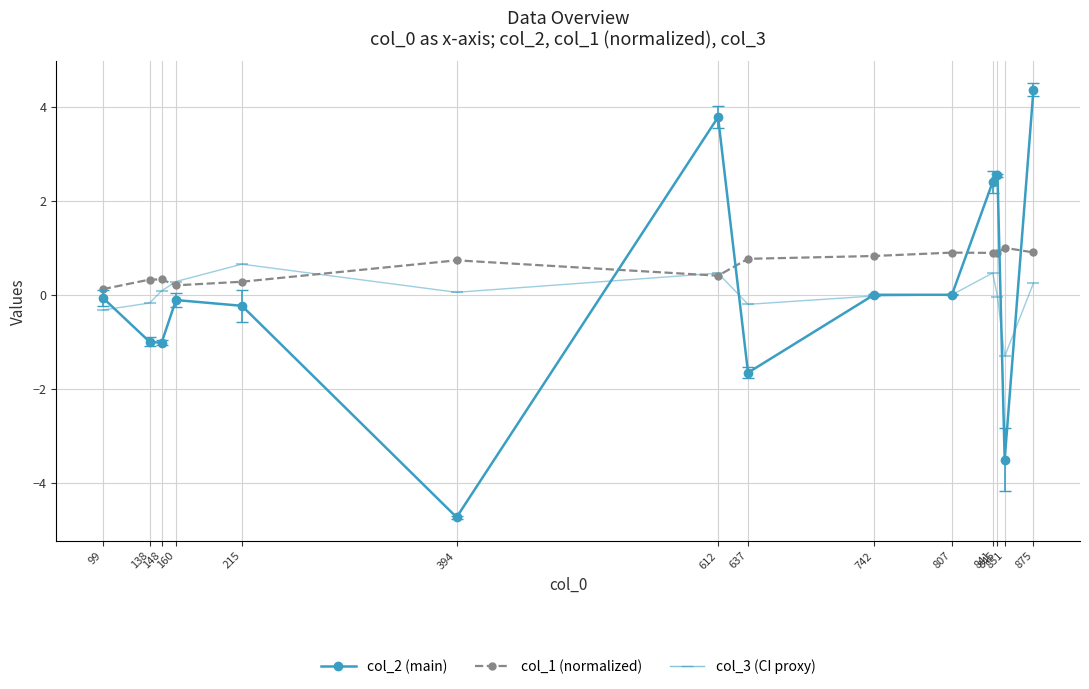

How many categories are shown in the chart?

14